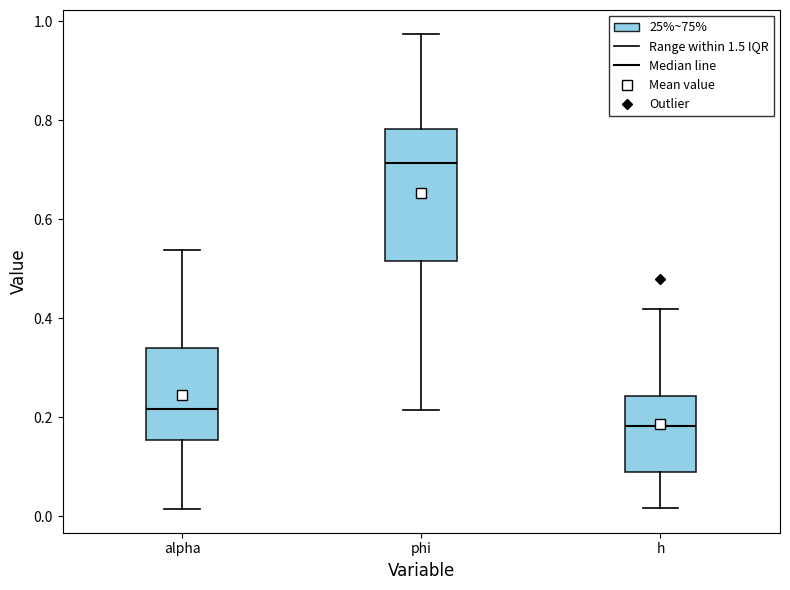

Reading left to right, transcribe this box plot: for each box, give where its median line is, the range the box spans, and where its two whiskers end, as read against the y-axis. The values are not printed on the chart, so give them approximately, as read against the axis.

alpha: median 0.22, box 0.16 to 0.34, whiskers 0.02 to 0.54
phi: median 0.72, box 0.52 to 0.78, whiskers 0.22 to 0.98
h: median 0.18, box 0.10 to 0.24, whiskers 0.02 to 0.42